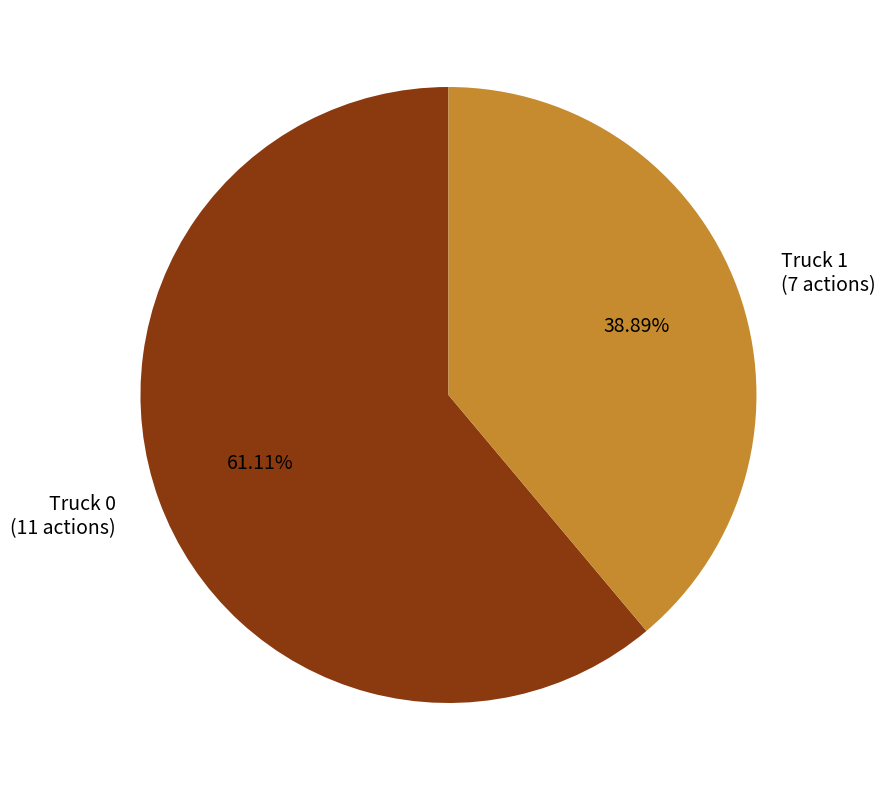

To the nearest percent, what is the combined percentage of Truck 0 and Truck 1?

100%